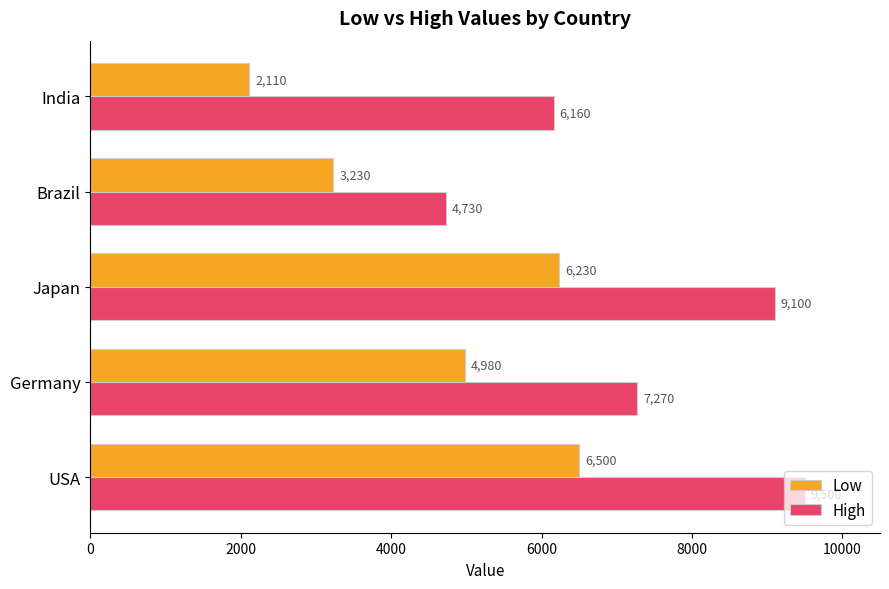

How many distinct data groups are displayed?

2